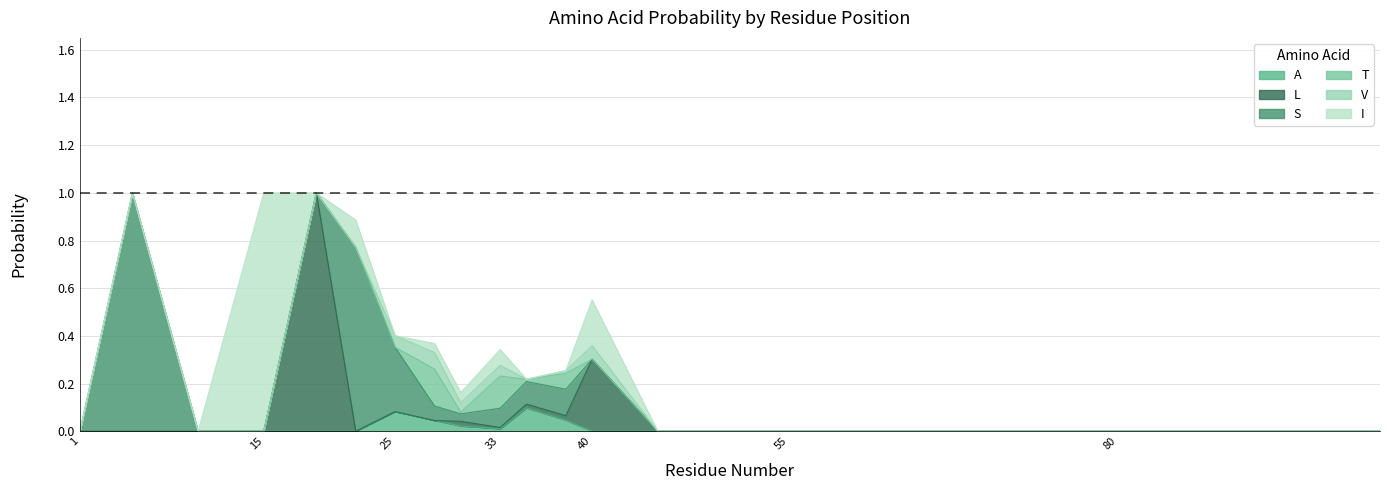

Which has a higher value, 35 or 100?

35